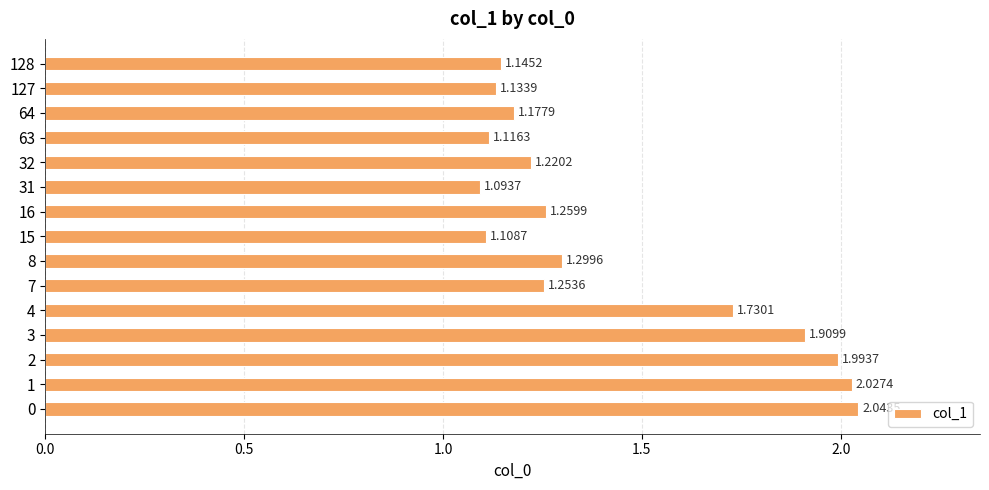

List the labels in order of value, smallest first.

31, 15, 63, 127, 128, 64, 32, 7, 16, 8, 4, 3, 2, 1, 0